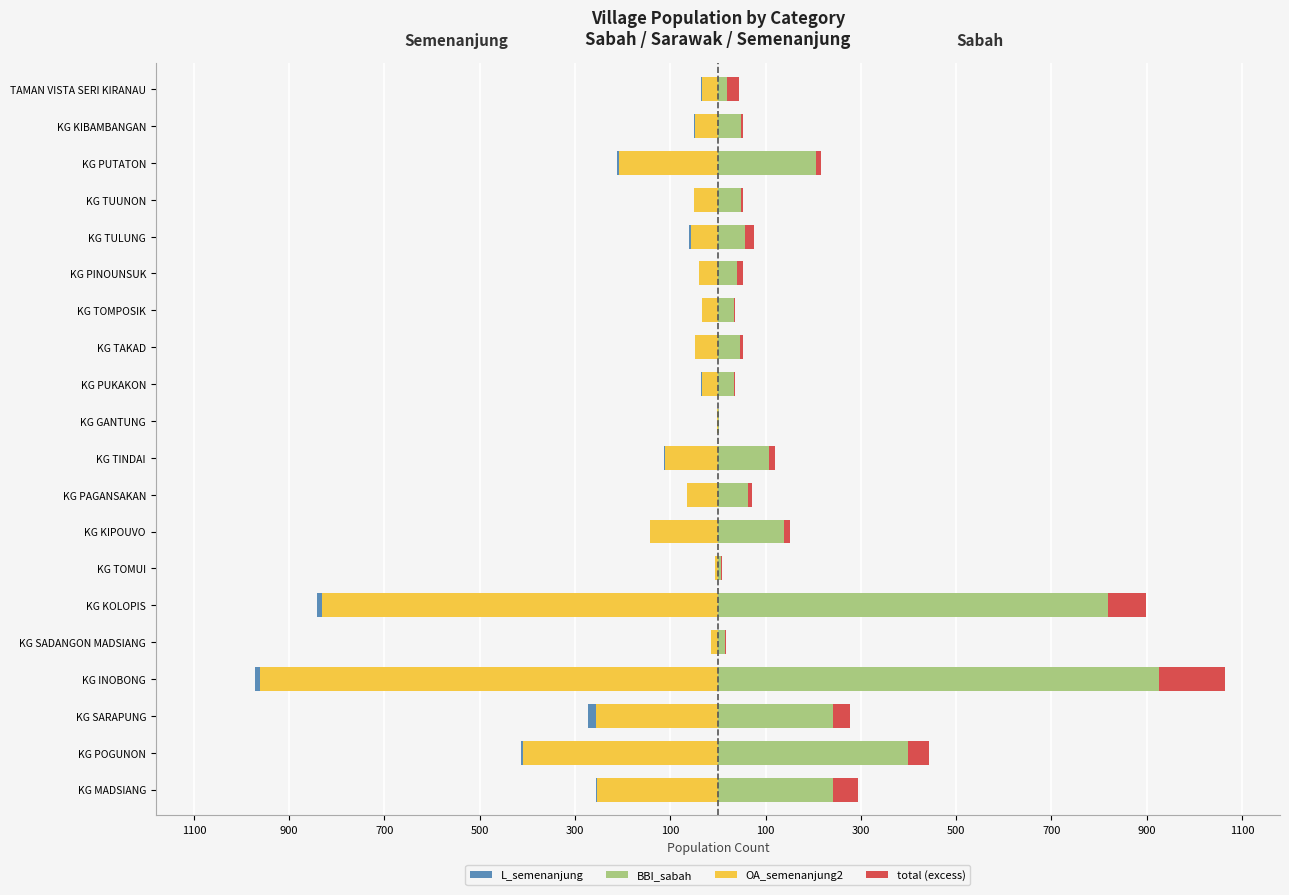

Between KG SADANGON MADSIANG and KG GANTUNG, which series saw the biggest shift?

L_semenanjung